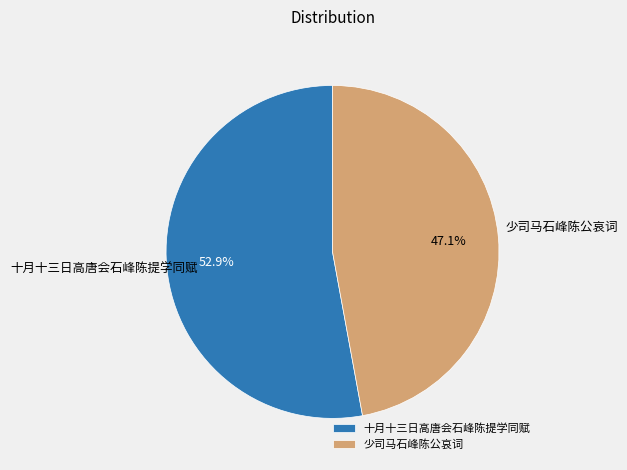

True or false: 少司马石峰陈公哀词 accounts for 53% of the total.

False